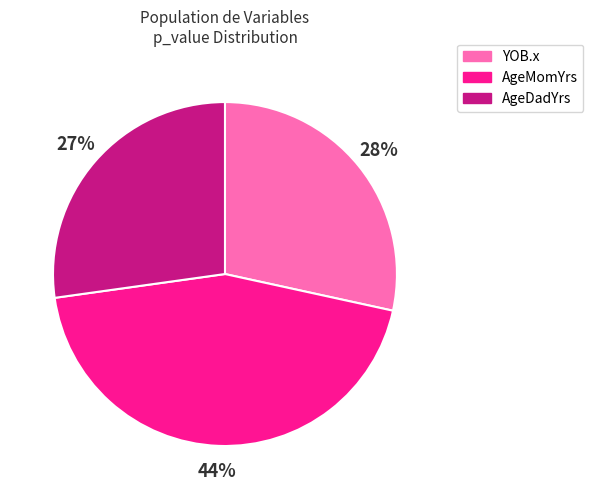

Which category has the biggest portion of the pie?

AgeMomYrs